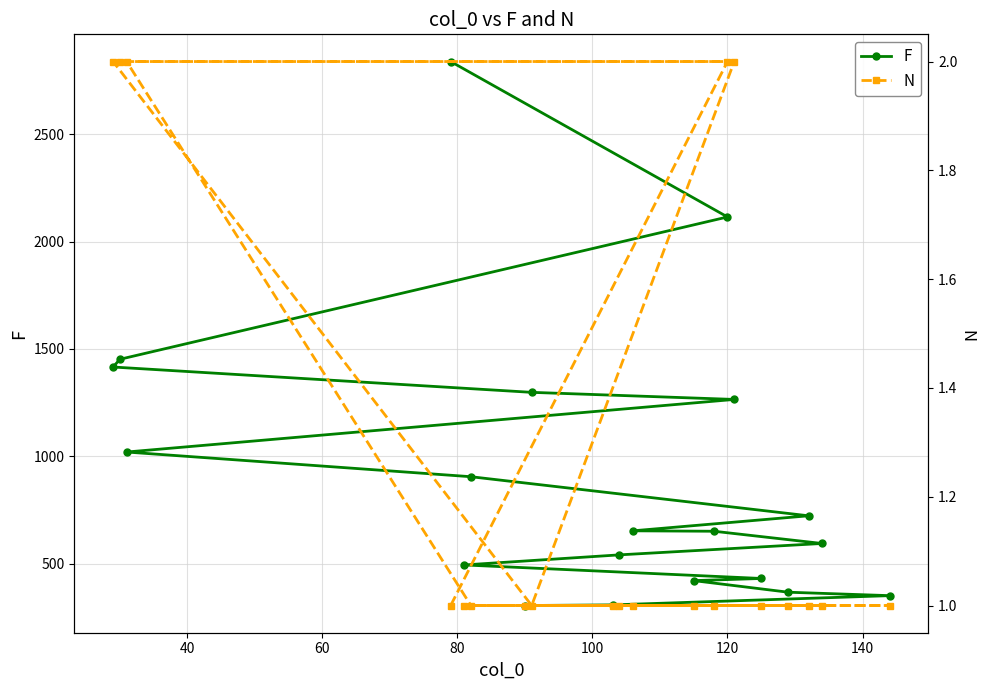

What is the value of the F point at the 7th from the left?

305